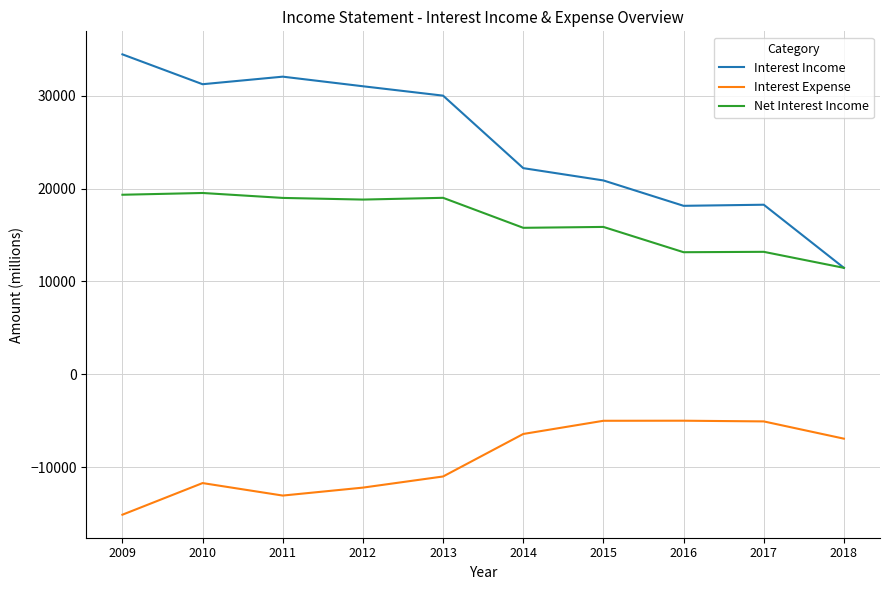

What is the total value across all series at 2010?

39074